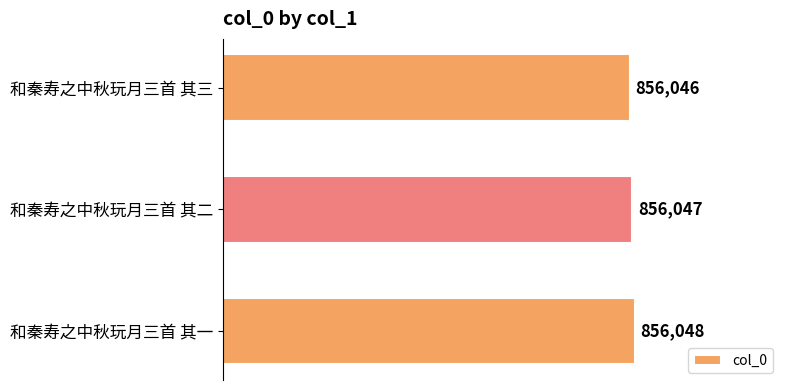

Reading bottom to top, extract all data points from this chart.

856048	856047	856046